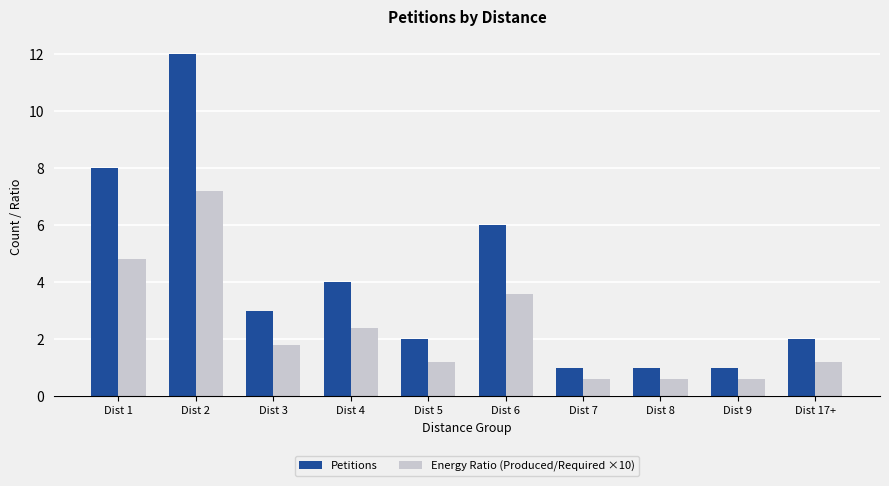

What are all the series names shown in the legend?

Petitions, Energy Ratio (Produced/Required ×10)